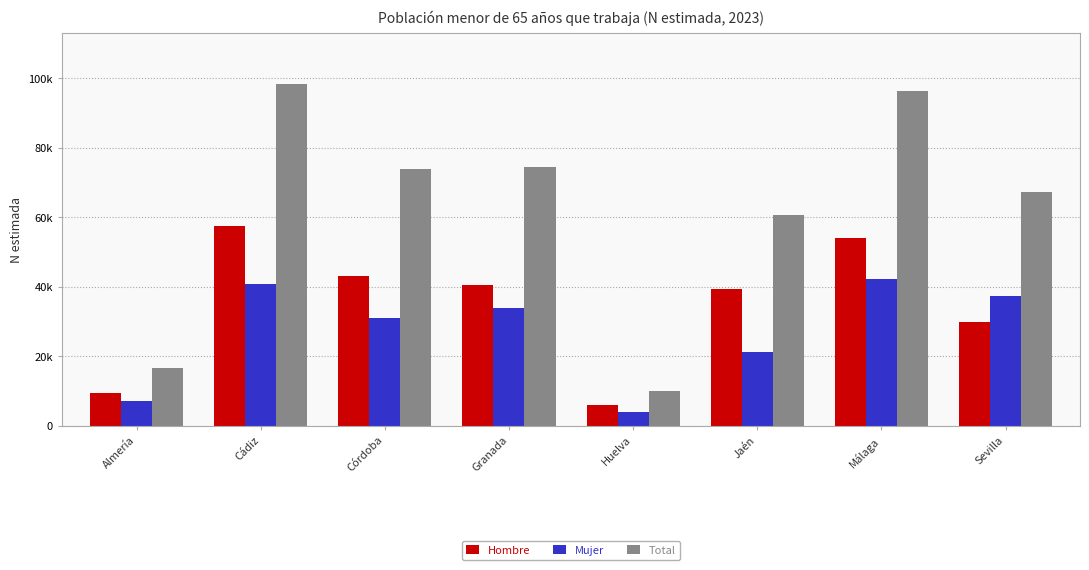

What are all the series names shown in the legend?

Hombre, Mujer, Total